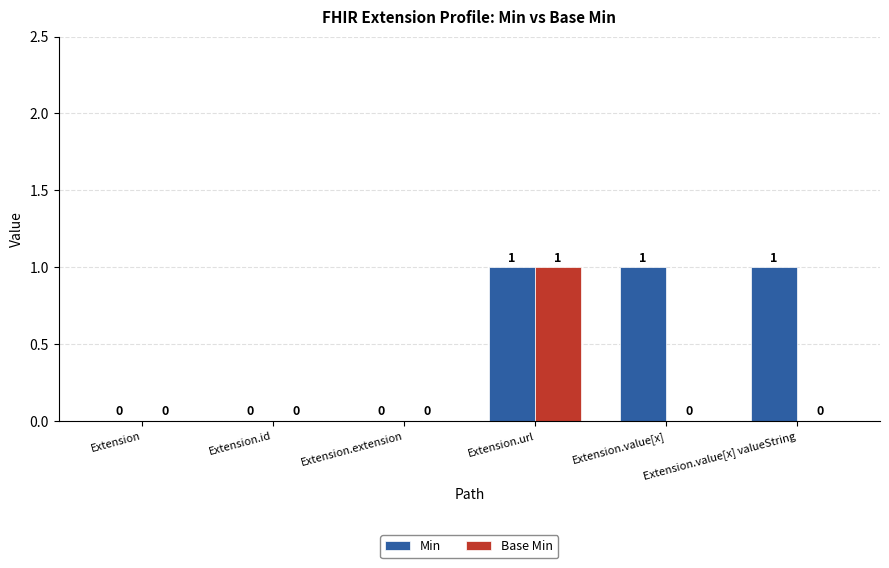

At which category is the sum across all series the highest?

Extension.url